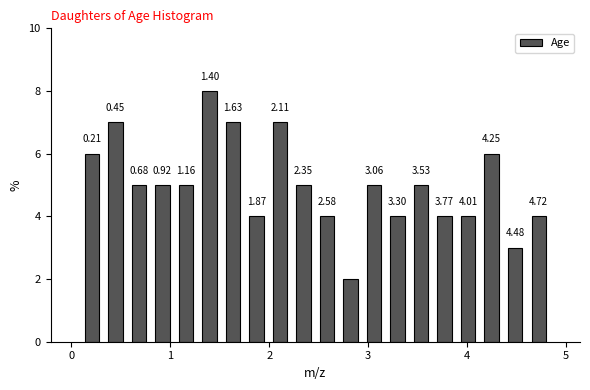

Around what value on the x-axis is the tallest bar? Give the approximate position of its centre, as read against the axis.

1.4